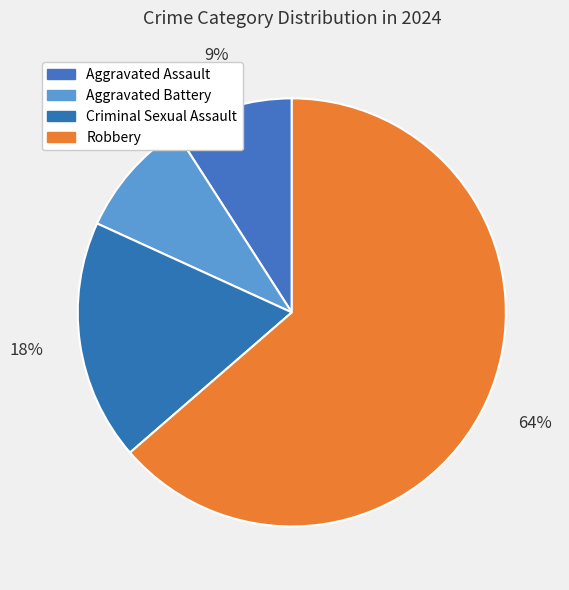

Which slice is the largest?

Robbery